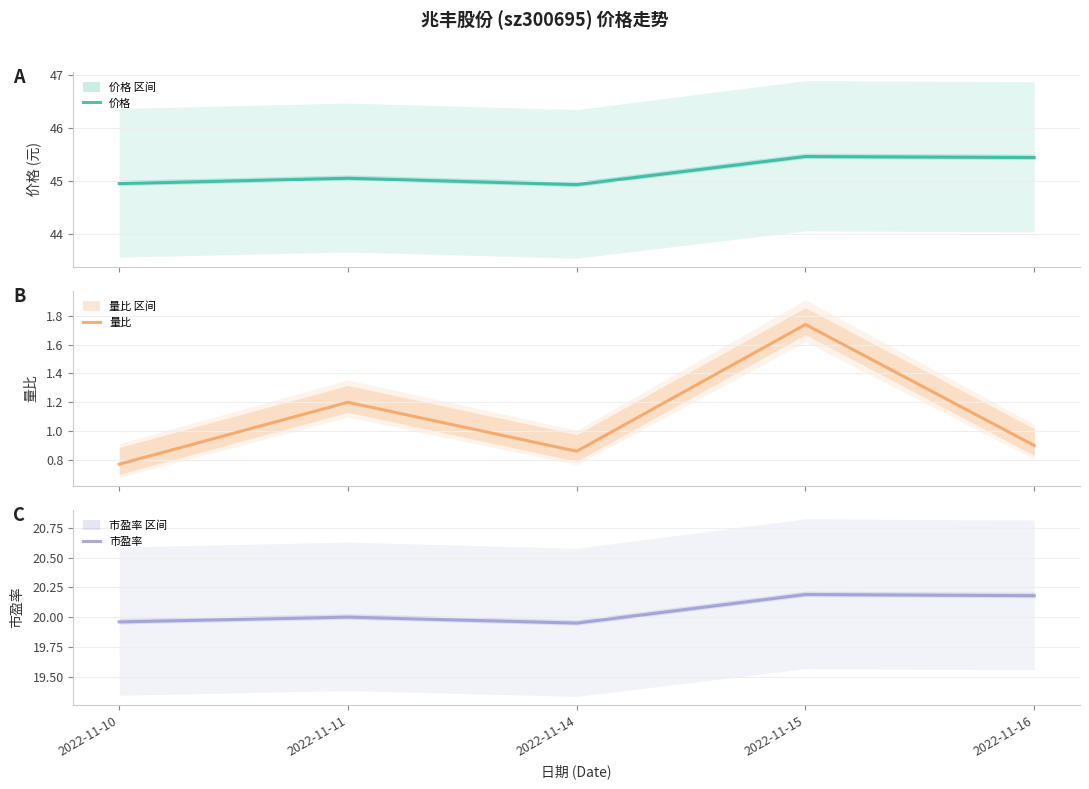

At how many categories does at least one series exceed 25?

5